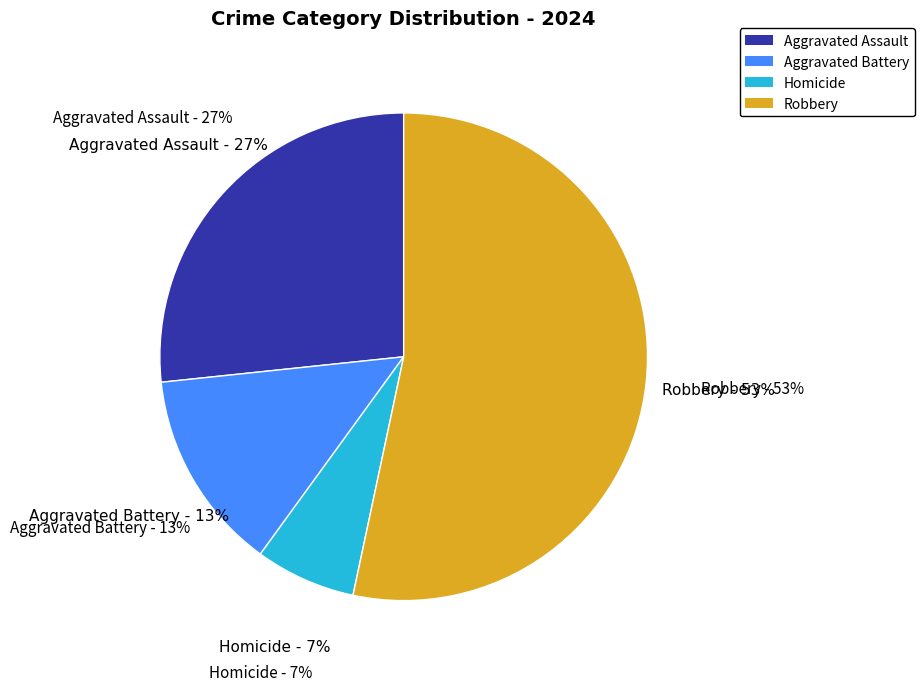

What is the majority slice?

Robbery